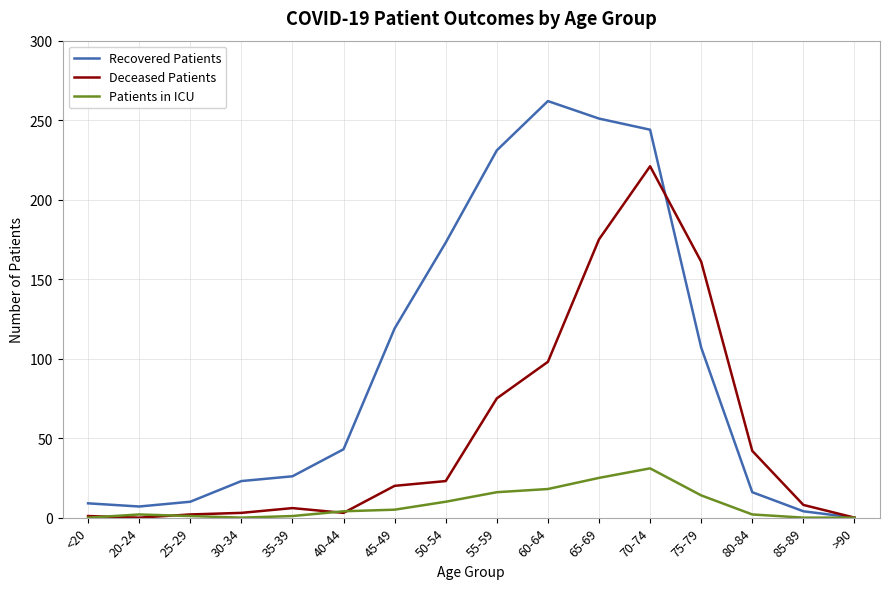

What position from the left is >90?

16